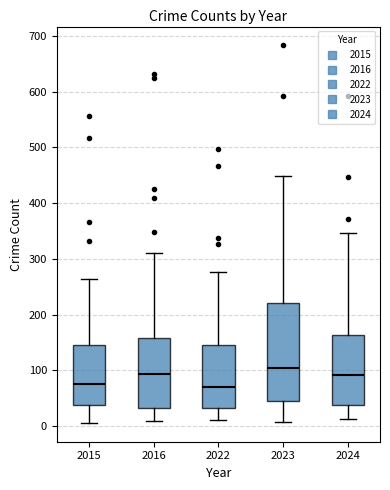

Which box is the tallest, from its lower edge to its upper edge?

2023